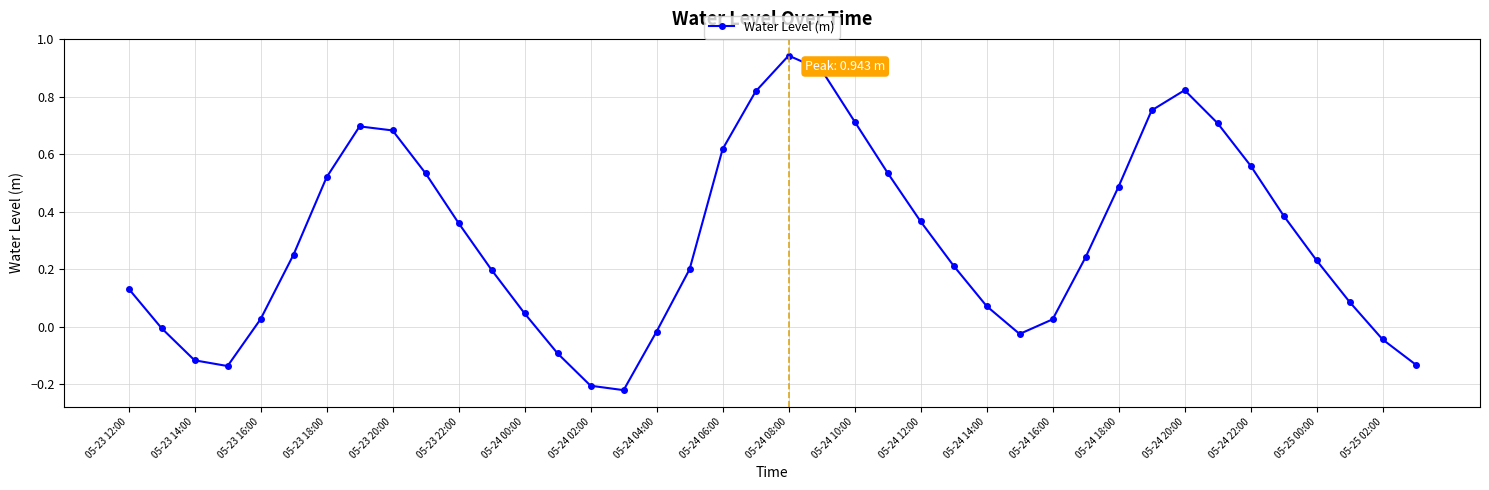

What is the difference between the maximum and minimum values?

1.2